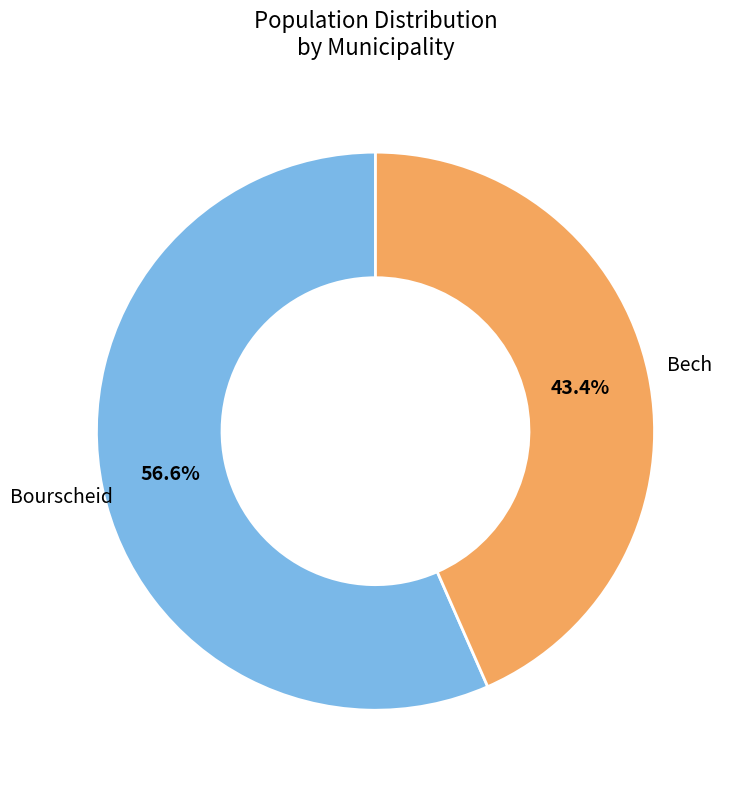

Which category accounts for the majority?

Bourscheid